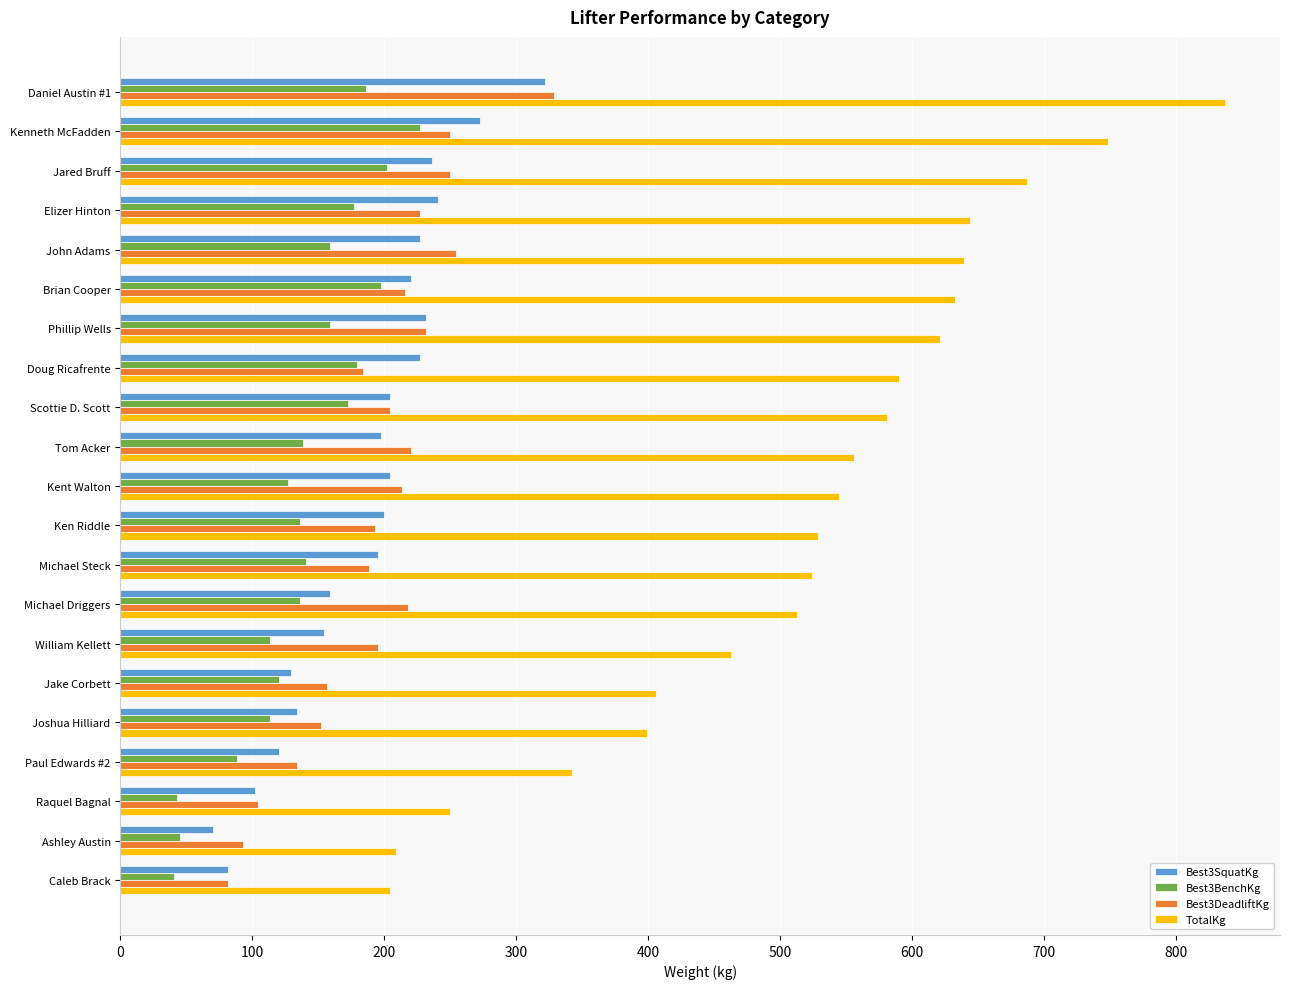

Which category has the highest value in the TotalKg series?

Daniel Austin #1